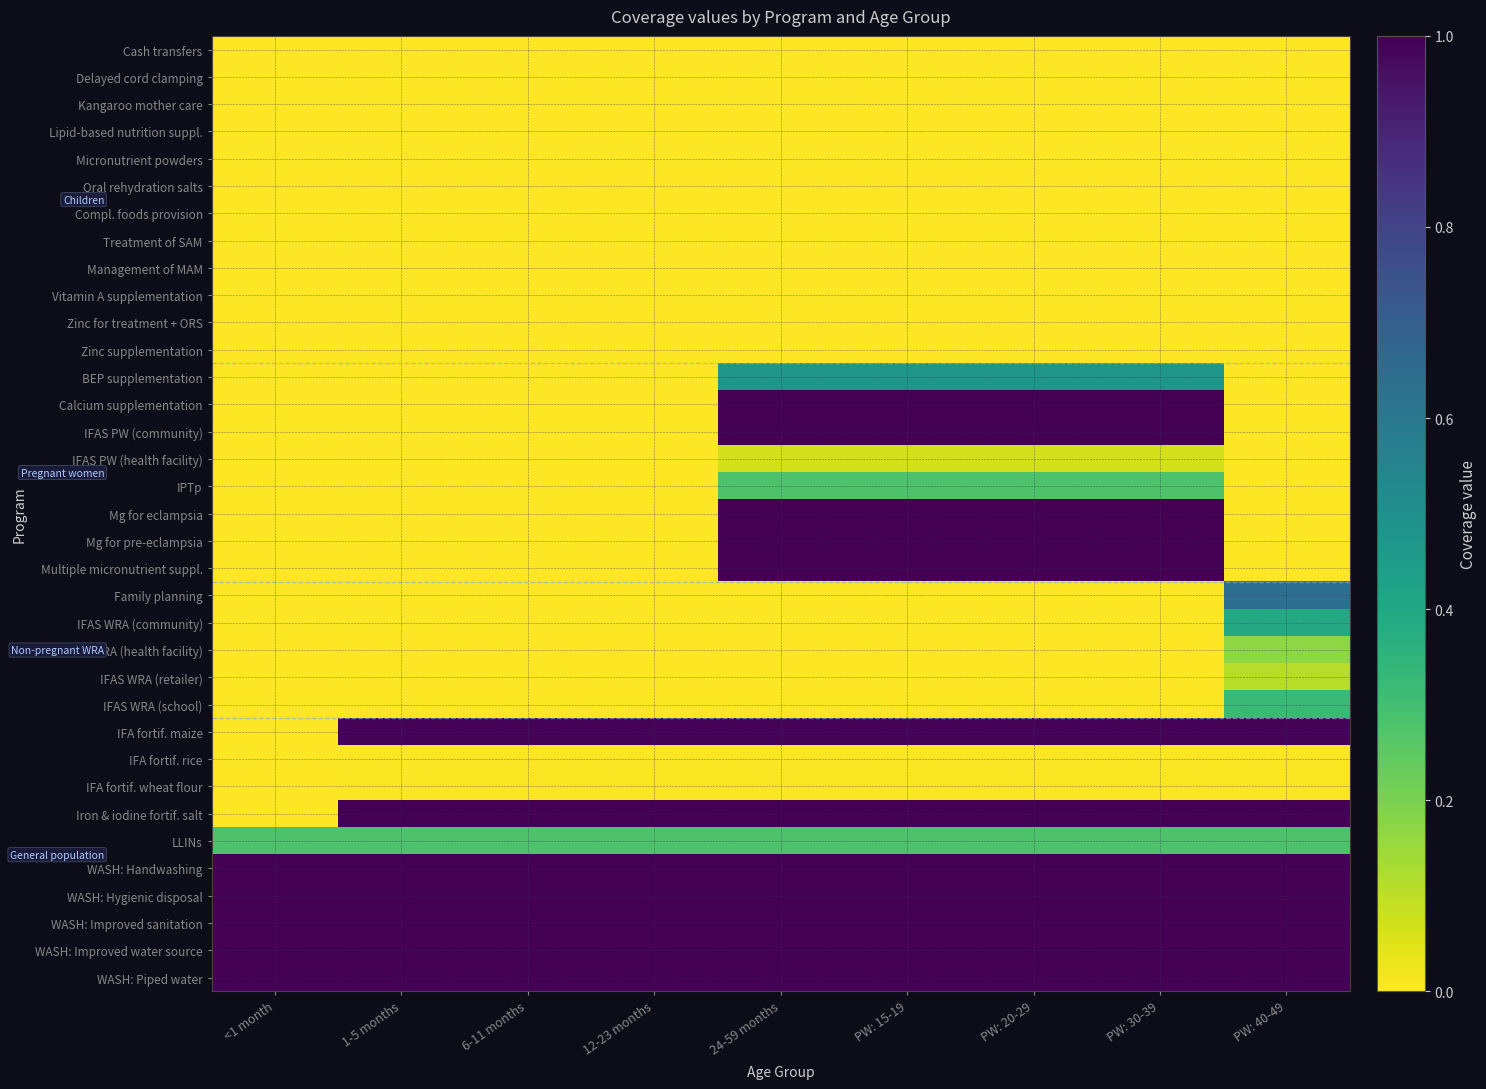

Reading left to right, list all the values displayed in this chart.

Cash transfers: <1 month=0.0	1-5 months=0.0	6-11 months=0.0	12-23 months=0.0	24-59 months=0.0	PW: 15-19=0.0	PW: 20-29=0.0	PW: 30-39=0.0	PW: 40-49=0.0
Delayed cord clamping: <1 month=0.0	1-5 months=0.0	6-11 months=0.0	12-23 months=0.0	24-59 months=0.0	PW: 15-19=0.0	PW: 20-29=0.0	PW: 30-39=0.0	PW: 40-49=0.0
Kangaroo mother care: <1 month=0.0	1-5 months=0.0	6-11 months=0.0	12-23 months=0.0	24-59 months=0.0	PW: 15-19=0.0	PW: 20-29=0.0	PW: 30-39=0.0	PW: 40-49=0.0
Lipid-based nutrition suppl.: <1 month=0.0	1-5 months=0.0	6-11 months=0.0	12-23 months=0.0	24-59 months=0.0	PW: 15-19=0.0	PW: 20-29=0.0	PW: 30-39=0.0	PW: 40-49=0.0
Micronutrient powders: <1 month=0.0	1-5 months=0.0	6-11 months=0.0	12-23 months=0.0	24-59 months=0.0	PW: 15-19=0.0	PW: 20-29=0.0	PW: 30-39=0.0	PW: 40-49=0.0
Oral rehydration salts: <1 month=0.0	1-5 months=0.0	6-11 months=0.0	12-23 months=0.0	24-59 months=0.0	PW: 15-19=0.0	PW: 20-29=0.0	PW: 30-39=0.0	PW: 40-49=0.0
Compl. foods provision: <1 month=0.0	1-5 months=0.0	6-11 months=0.0	12-23 months=0.0	24-59 months=0.0	PW: 15-19=0.0	PW: 20-29=0.0	PW: 30-39=0.0	PW: 40-49=0.0
Treatment of SAM: <1 month=0.0	1-5 months=0.0	6-11 months=0.0	12-23 months=0.0	24-59 months=0.0	PW: 15-19=0.0	PW: 20-29=0.0	PW: 30-39=0.0	PW: 40-49=0.0
Management of MAM: <1 month=0.0	1-5 months=0.0	6-11 months=0.0	12-23 months=0.0	24-59 months=0.0	PW: 15-19=0.0	PW: 20-29=0.0	PW: 30-39=0.0	PW: 40-49=0.0
Vitamin A supplementation: <1 month=0.0	1-5 months=0.0	6-11 months=0.0	12-23 months=0.0	24-59 months=0.0	PW: 15-19=0.0	PW: 20-29=0.0	PW: 30-39=0.0	PW: 40-49=0.0
Zinc for treatment + ORS: <1 month=0.0	1-5 months=0.0	6-11 months=0.0	12-23 months=0.0	24-59 months=0.0	PW: 15-19=0.0	PW: 20-29=0.0	PW: 30-39=0.0	PW: 40-49=0.0
Zinc supplementation: <1 month=0.0	1-5 months=0.0	6-11 months=0.0	12-23 months=0.0	24-59 months=0.0	PW: 15-19=0.0	PW: 20-29=0.0	PW: 30-39=0.0	PW: 40-49=0.0
BEP supplementation: <1 month=0.0	1-5 months=0.0	6-11 months=0.0	12-23 months=0.0	24-59 months=0.5	PW: 15-19=0.5	PW: 20-29=0.5	PW: 30-39=0.5	PW: 40-49=0.0
Calcium supplementation: <1 month=0.0	1-5 months=0.0	6-11 months=0.0	12-23 months=0.0	24-59 months=1.0	PW: 15-19=1.0	PW: 20-29=1.0	PW: 30-39=1.0	PW: 40-49=0.0
IFAS PW (community): <1 month=0.0	1-5 months=0.0	6-11 months=0.0	12-23 months=0.0	24-59 months=1.0	PW: 15-19=1.0	PW: 20-29=1.0	PW: 30-39=1.0	PW: 40-49=0.0
IFAS PW (health facility): <1 month=0.0	1-5 months=0.0	6-11 months=0.0	12-23 months=0.0	24-59 months=0.1	PW: 15-19=0.1	PW: 20-29=0.1	PW: 30-39=0.1	PW: 40-49=0.0
IPTp: <1 month=0.0	1-5 months=0.0	6-11 months=0.0	12-23 months=0.0	24-59 months=0.3	PW: 15-19=0.3	PW: 20-29=0.3	PW: 30-39=0.3	PW: 40-49=0.0
Mg for eclampsia: <1 month=0.0	1-5 months=0.0	6-11 months=0.0	12-23 months=0.0	24-59 months=1.0	PW: 15-19=1.0	PW: 20-29=1.0	PW: 30-39=1.0	PW: 40-49=0.0
Mg for pre-eclampsia: <1 month=0.0	1-5 months=0.0	6-11 months=0.0	12-23 months=0.0	24-59 months=1.0	PW: 15-19=1.0	PW: 20-29=1.0	PW: 30-39=1.0	PW: 40-49=0.0
Multiple micronutrient suppl.: <1 month=0.0	1-5 months=0.0	6-11 months=0.0	12-23 months=0.0	24-59 months=1.0	PW: 15-19=1.0	PW: 20-29=1.0	PW: 30-39=1.0	PW: 40-49=0.0
Family planning: <1 month=0.0	1-5 months=0.0	6-11 months=0.0	12-23 months=0.0	24-59 months=0.0	PW: 15-19=0.0	PW: 20-29=0.0	PW: 30-39=0.0	PW: 40-49=0.6
IFAS WRA (community): <1 month=0.0	1-5 months=0.0	6-11 months=0.0	12-23 months=0.0	24-59 months=0.0	PW: 15-19=0.0	PW: 20-29=0.0	PW: 30-39=0.0	PW: 40-49=0.4
IFAS WRA (health facility): <1 month=0.0	1-5 months=0.0	6-11 months=0.0	12-23 months=0.0	24-59 months=0.0	PW: 15-19=0.0	PW: 20-29=0.0	PW: 30-39=0.0	PW: 40-49=0.2
IFAS WRA (retailer): <1 month=0.0	1-5 months=0.0	6-11 months=0.0	12-23 months=0.0	24-59 months=0.0	PW: 15-19=0.0	PW: 20-29=0.0	PW: 30-39=0.0	PW: 40-49=0.1
IFAS WRA (school): <1 month=0.0	1-5 months=0.0	6-11 months=0.0	12-23 months=0.0	24-59 months=0.0	PW: 15-19=0.0	PW: 20-29=0.0	PW: 30-39=0.0	PW: 40-49=0.3
IFA fortif. maize: <1 month=0.0	1-5 months=1.0	6-11 months=1.0	12-23 months=1.0	24-59 months=1.0	PW: 15-19=1.0	PW: 20-29=1.0	PW: 30-39=1.0	PW: 40-49=1.0
IFA fortif. rice: <1 month=0.0	1-5 months=0.0	6-11 months=0.0	12-23 months=0.0	24-59 months=0.0	PW: 15-19=0.0	PW: 20-29=0.0	PW: 30-39=0.0	PW: 40-49=0.0
IFA fortif. wheat flour: <1 month=0.0	1-5 months=0.0	6-11 months=0.0	12-23 months=0.0	24-59 months=0.0	PW: 15-19=0.0	PW: 20-29=0.0	PW: 30-39=0.0	PW: 40-49=0.0
Iron & iodine fortif. salt: <1 month=0.0	1-5 months=1.0	6-11 months=1.0	12-23 months=1.0	24-59 months=1.0	PW: 15-19=1.0	PW: 20-29=1.0	PW: 30-39=1.0	PW: 40-49=1.0
LLINs: <1 month=0.3	1-5 months=0.3	6-11 months=0.3	12-23 months=0.3	24-59 months=0.3	PW: 15-19=0.3	PW: 20-29=0.3	PW: 30-39=0.3	PW: 40-49=0.3
WASH: Handwashing: <1 month=1.0	1-5 months=1.0	6-11 months=1.0	12-23 months=1.0	24-59 months=1.0	PW: 15-19=1.0	PW: 20-29=1.0	PW: 30-39=1.0	PW: 40-49=1.0
WASH: Hygienic disposal: <1 month=1.0	1-5 months=1.0	6-11 months=1.0	12-23 months=1.0	24-59 months=1.0	PW: 15-19=1.0	PW: 20-29=1.0	PW: 30-39=1.0	PW: 40-49=1.0
WASH: Improved sanitation: <1 month=1.0	1-5 months=1.0	6-11 months=1.0	12-23 months=1.0	24-59 months=1.0	PW: 15-19=1.0	PW: 20-29=1.0	PW: 30-39=1.0	PW: 40-49=1.0
WASH: Improved water source: <1 month=1.0	1-5 months=1.0	6-11 months=1.0	12-23 months=1.0	24-59 months=1.0	PW: 15-19=1.0	PW: 20-29=1.0	PW: 30-39=1.0	PW: 40-49=1.0
WASH: Piped water: <1 month=1.0	1-5 months=1.0	6-11 months=1.0	12-23 months=1.0	24-59 months=1.0	PW: 15-19=1.0	PW: 20-29=1.0	PW: 30-39=1.0	PW: 40-49=1.0